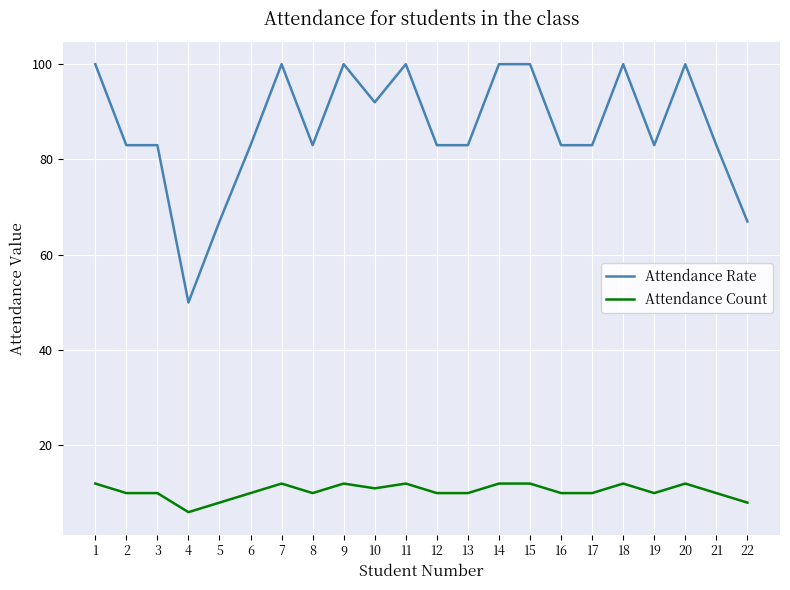

True or false: Attendance Count has a value of 10 at 19.

True